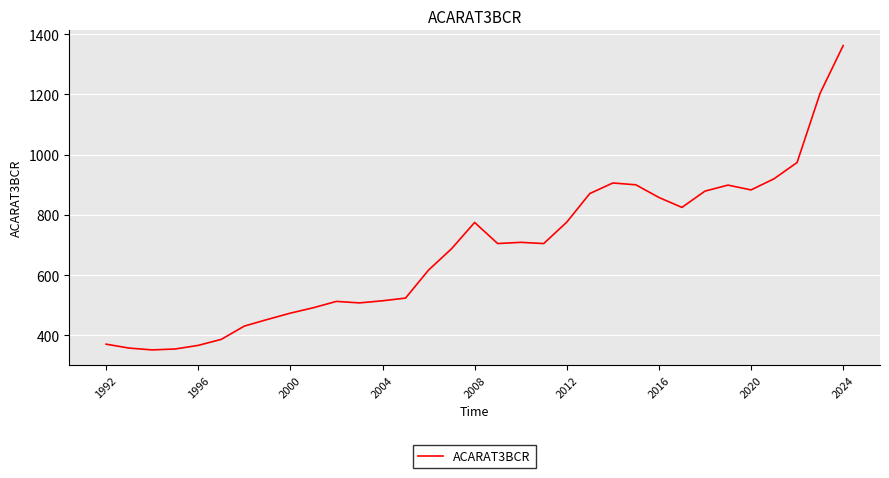

What is the difference between the maximum and minimum values?

1010